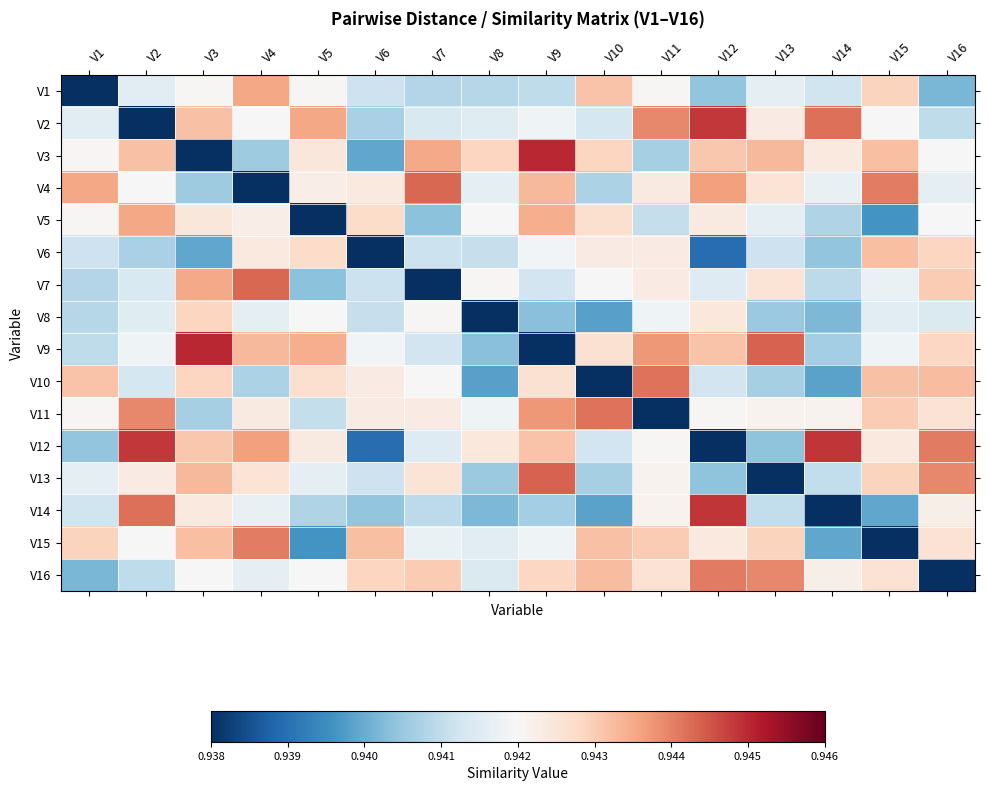

Reading left to right, list all the values displayed in this chart.

V1: V1=0.0	V2=0.9	V3=0.9	V4=0.9	V5=0.9	V6=0.9	V7=0.9	V8=0.9	V9=0.9	V10=0.9	V11=0.9	V12=0.9	V13=0.9	V14=0.9	V15=0.9	V16=0.9
V2: V1=0.9	V2=0.0	V3=0.9	V4=0.9	V5=0.9	V6=0.9	V7=0.9	V8=0.9	V9=0.9	V10=0.9	V11=0.9	V12=0.9	V13=0.9	V14=0.9	V15=0.9	V16=0.9
V3: V1=0.9	V2=0.9	V3=0.0	V4=0.9	V5=0.9	V6=0.9	V7=0.9	V8=0.9	V9=0.9	V10=0.9	V11=0.9	V12=0.9	V13=0.9	V14=0.9	V15=0.9	V16=0.9
V4: V1=0.9	V2=0.9	V3=0.9	V4=0.0	V5=0.9	V6=0.9	V7=0.9	V8=0.9	V9=0.9	V10=0.9	V11=0.9	V12=0.9	V13=0.9	V14=0.9	V15=0.9	V16=0.9
V5: V1=0.9	V2=0.9	V3=0.9	V4=0.9	V5=0.0	V6=0.9	V7=0.9	V8=0.9	V9=0.9	V10=0.9	V11=0.9	V12=0.9	V13=0.9	V14=0.9	V15=0.9	V16=0.9
V6: V1=0.9	V2=0.9	V3=0.9	V4=0.9	V5=0.9	V6=0.0	V7=0.9	V8=0.9	V9=0.9	V10=0.9	V11=0.9	V12=0.9	V13=0.9	V14=0.9	V15=0.9	V16=0.9
V7: V1=0.9	V2=0.9	V3=0.9	V4=0.9	V5=0.9	V6=0.9	V7=0.0	V8=0.9	V9=0.9	V10=0.9	V11=0.9	V12=0.9	V13=0.9	V14=0.9	V15=0.9	V16=0.9
V8: V1=0.9	V2=0.9	V3=0.9	V4=0.9	V5=0.9	V6=0.9	V7=0.9	V8=0.0	V9=0.9	V10=0.9	V11=0.9	V12=0.9	V13=0.9	V14=0.9	V15=0.9	V16=0.9
V9: V1=0.9	V2=0.9	V3=0.9	V4=0.9	V5=0.9	V6=0.9	V7=0.9	V8=0.9	V9=0.0	V10=0.9	V11=0.9	V12=0.9	V13=0.9	V14=0.9	V15=0.9	V16=0.9
V10: V1=0.9	V2=0.9	V3=0.9	V4=0.9	V5=0.9	V6=0.9	V7=0.9	V8=0.9	V9=0.9	V10=0.0	V11=0.9	V12=0.9	V13=0.9	V14=0.9	V15=0.9	V16=0.9
V11: V1=0.9	V2=0.9	V3=0.9	V4=0.9	V5=0.9	V6=0.9	V7=0.9	V8=0.9	V9=0.9	V10=0.9	V11=0.0	V12=0.9	V13=0.9	V14=0.9	V15=0.9	V16=0.9
V12: V1=0.9	V2=0.9	V3=0.9	V4=0.9	V5=0.9	V6=0.9	V7=0.9	V8=0.9	V9=0.9	V10=0.9	V11=0.9	V12=0.0	V13=0.9	V14=0.9	V15=0.9	V16=0.9
V13: V1=0.9	V2=0.9	V3=0.9	V4=0.9	V5=0.9	V6=0.9	V7=0.9	V8=0.9	V9=0.9	V10=0.9	V11=0.9	V12=0.9	V13=0.0	V14=0.9	V15=0.9	V16=0.9
V14: V1=0.9	V2=0.9	V3=0.9	V4=0.9	V5=0.9	V6=0.9	V7=0.9	V8=0.9	V9=0.9	V10=0.9	V11=0.9	V12=0.9	V13=0.9	V14=0.0	V15=0.9	V16=0.9
V15: V1=0.9	V2=0.9	V3=0.9	V4=0.9	V5=0.9	V6=0.9	V7=0.9	V8=0.9	V9=0.9	V10=0.9	V11=0.9	V12=0.9	V13=0.9	V14=0.9	V15=0.0	V16=0.9
V16: V1=0.9	V2=0.9	V3=0.9	V4=0.9	V5=0.9	V6=0.9	V7=0.9	V8=0.9	V9=0.9	V10=0.9	V11=0.9	V12=0.9	V13=0.9	V14=0.9	V15=0.9	V16=0.0